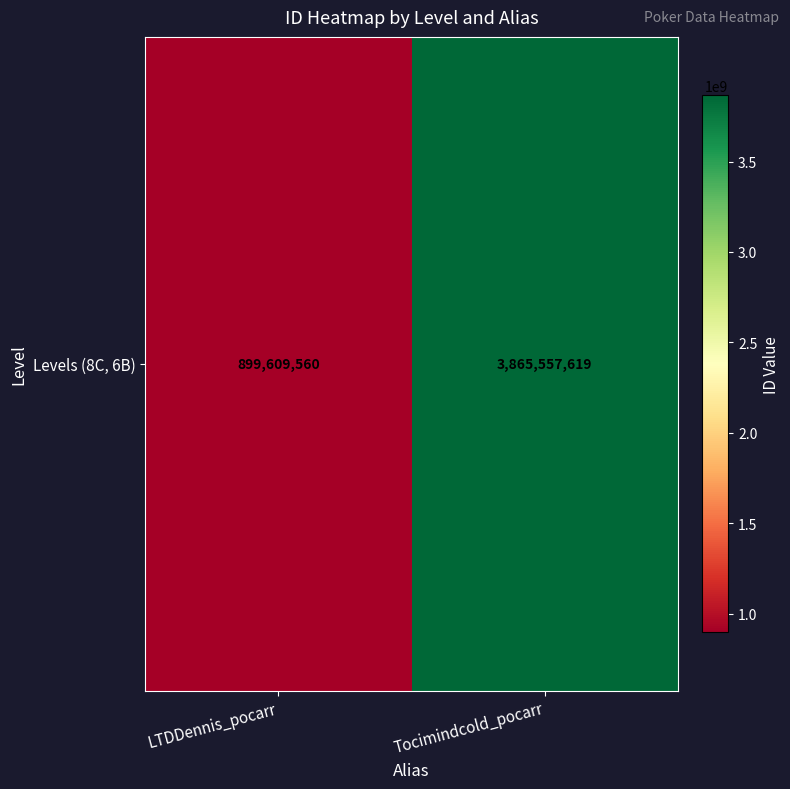

What is the difference between the values at LTDDennis_pocarr and Tocimindcold_pocarr?

2965948059